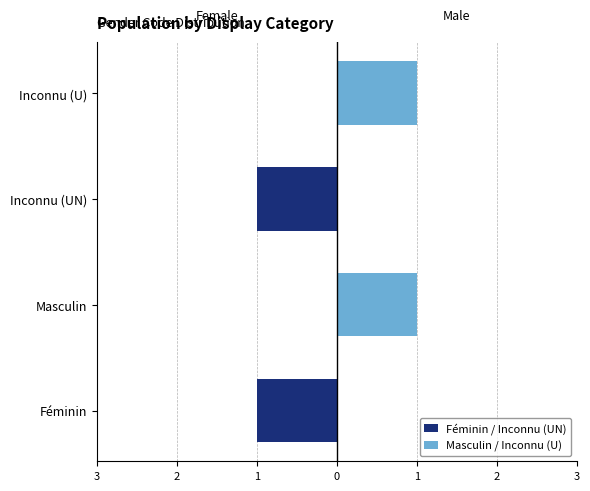

The Masculin / Inconnu (U) series shows 0 at Féminin. True or false?

False